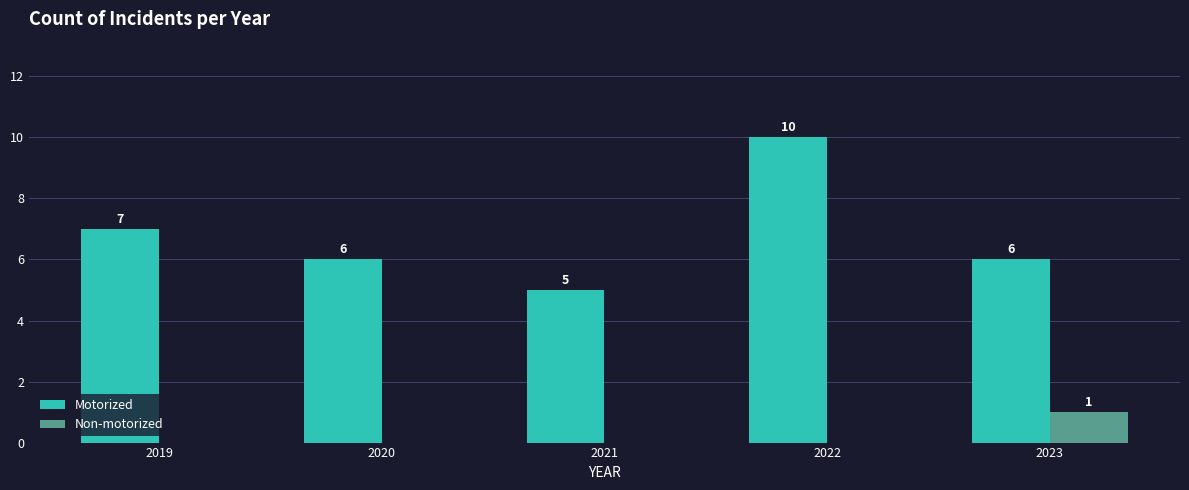

What is the sum of the Motorized values at 2020 and 2022?

16